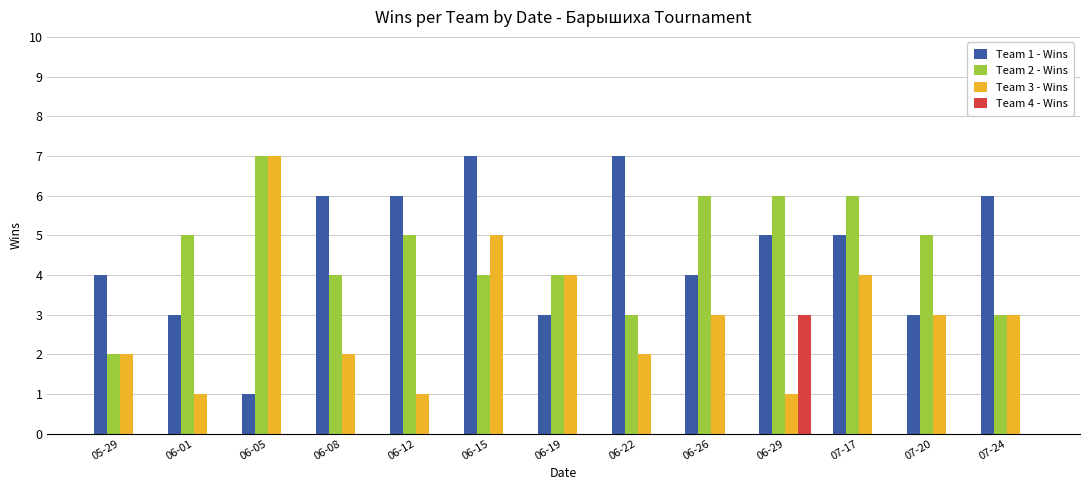

What is the greatest value displayed?

7